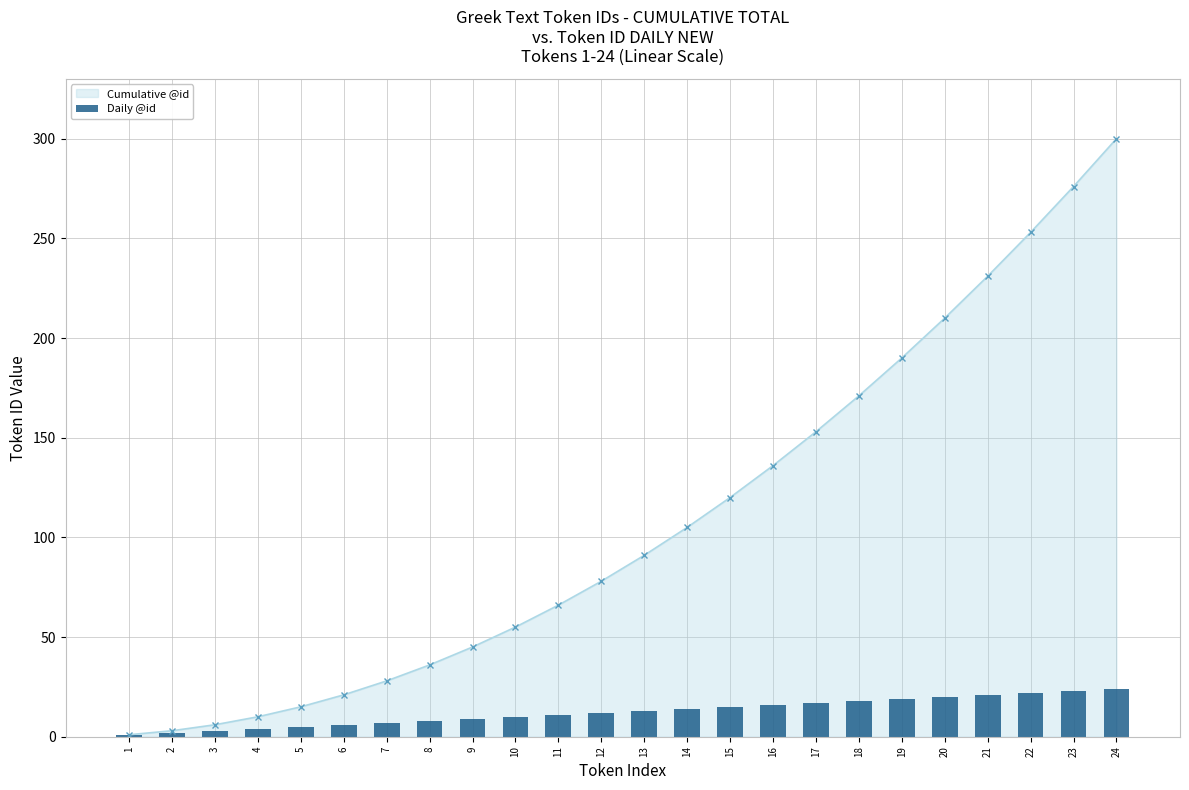

At which category does the chart reach its minimum across all series?

1